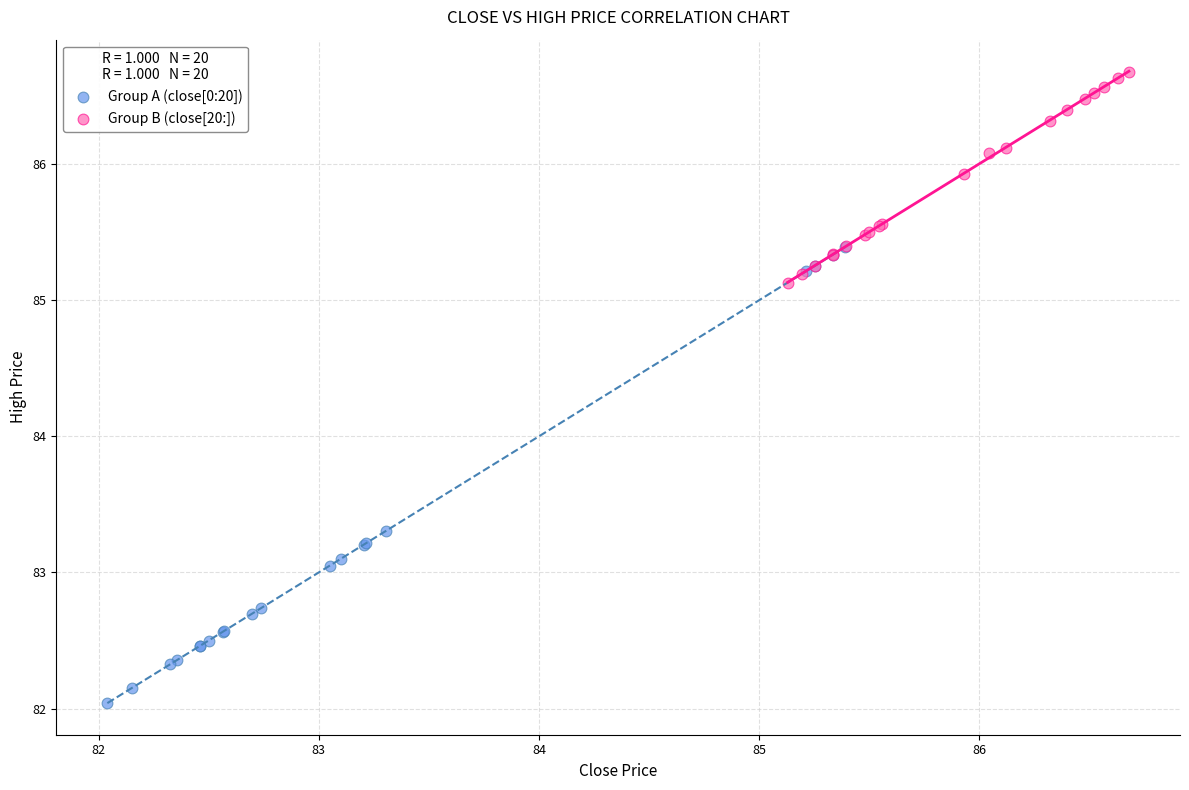

Which series has the widest spread of Y values?

Group A (close[0:20])